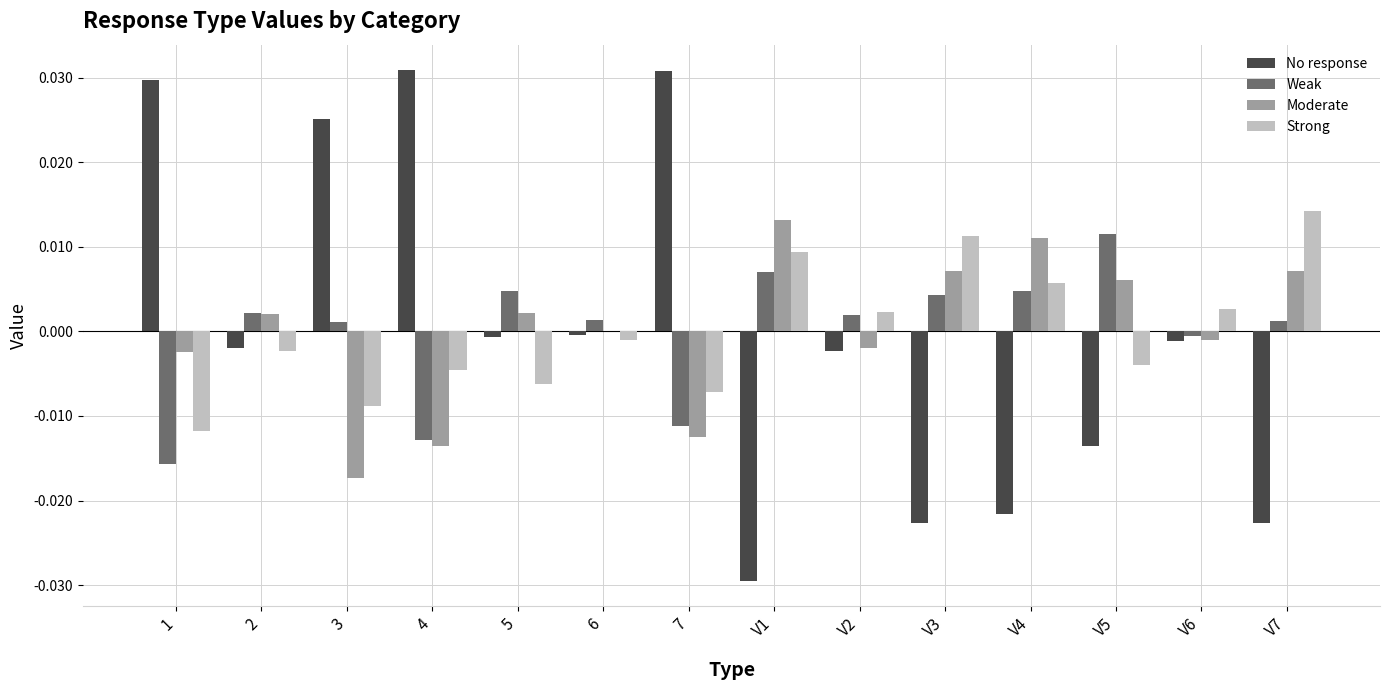

At which label does Weak reach its peak?

V5